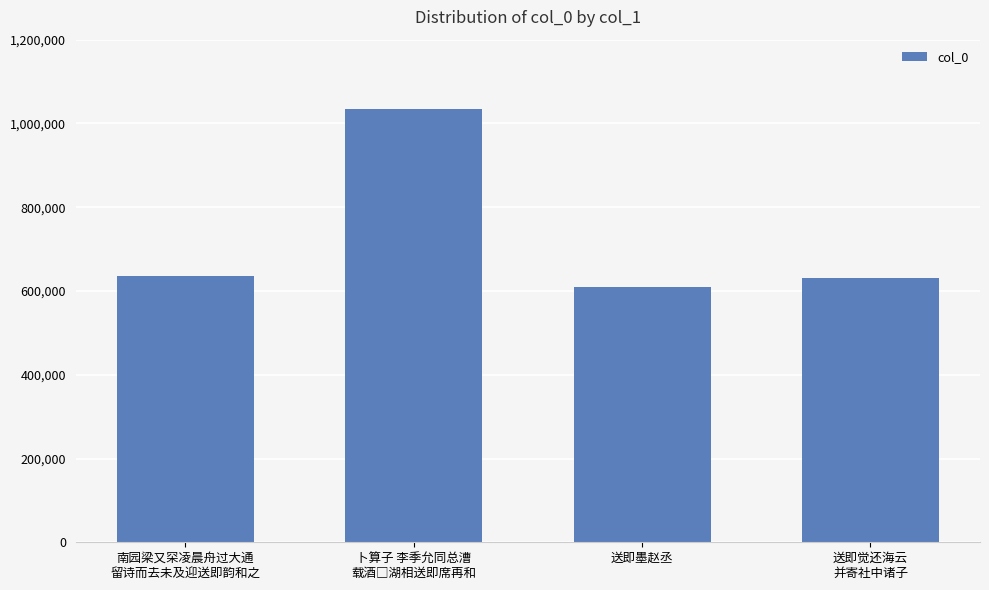

What is the difference between the values at 送即墨赵丞 and 送即觉还海云
并寄社中诸子?

21686